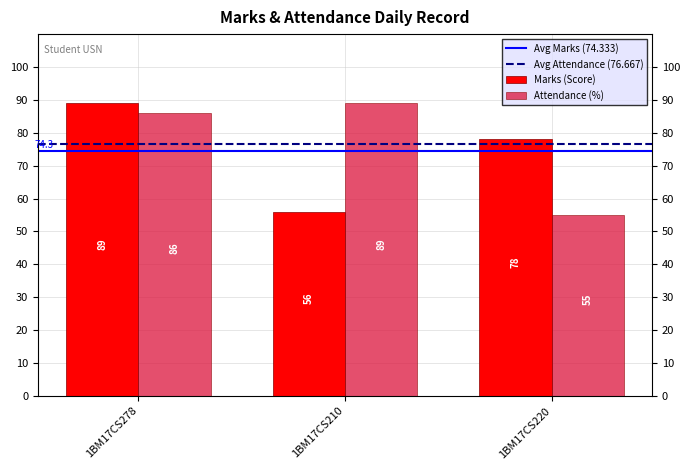

What is the maximum value for Attendance (%)?

89